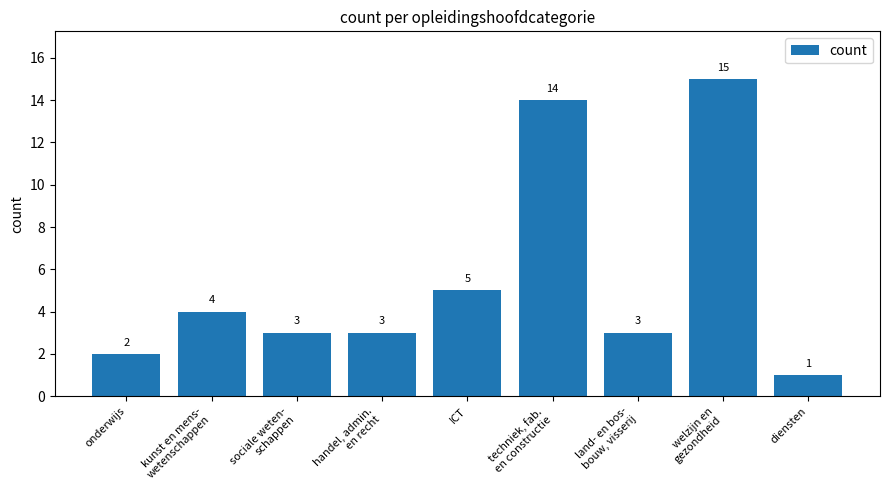

Reading left to right, what are all the values shown in this chart?

2	4	3	3	5	14	3	15	1